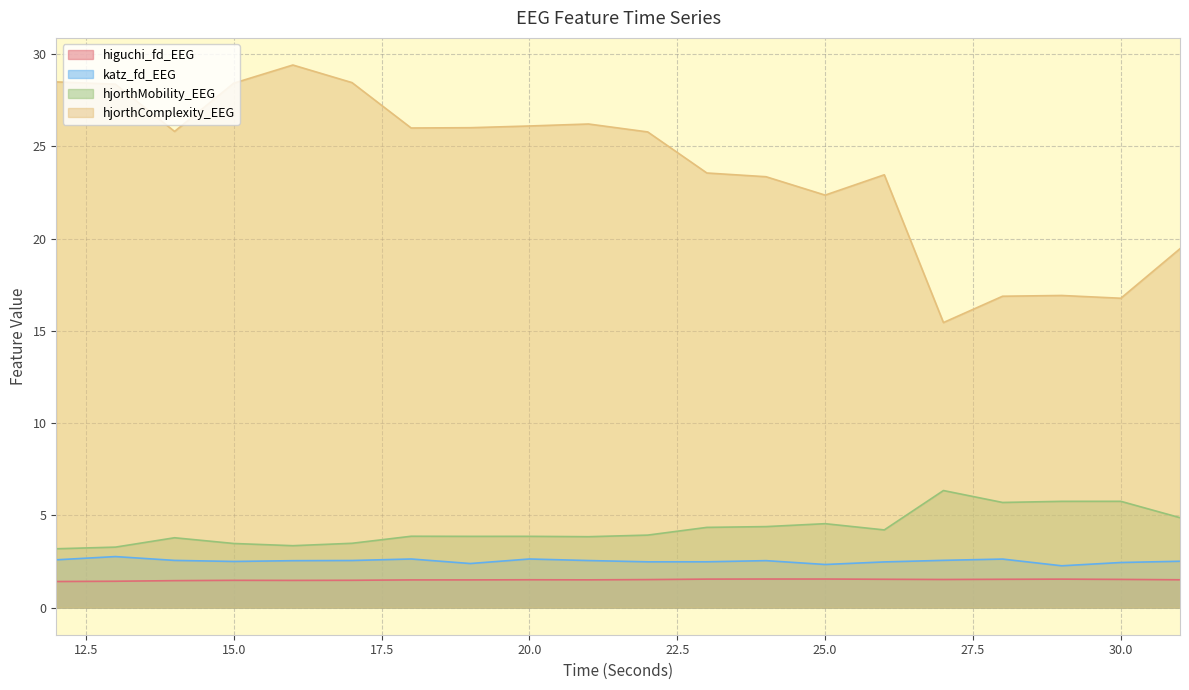

Is the value of hjorthComplexity_EEG at 20 greater than the value of higuchi_fd_EEG at 23?

Yes